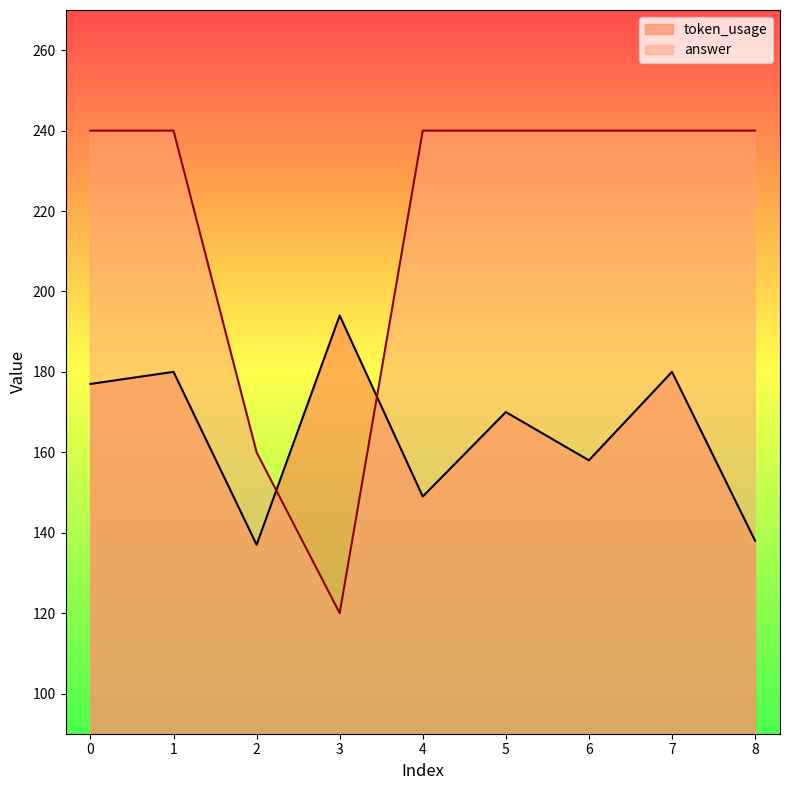

Which series has the largest range (max minus min)?

answer